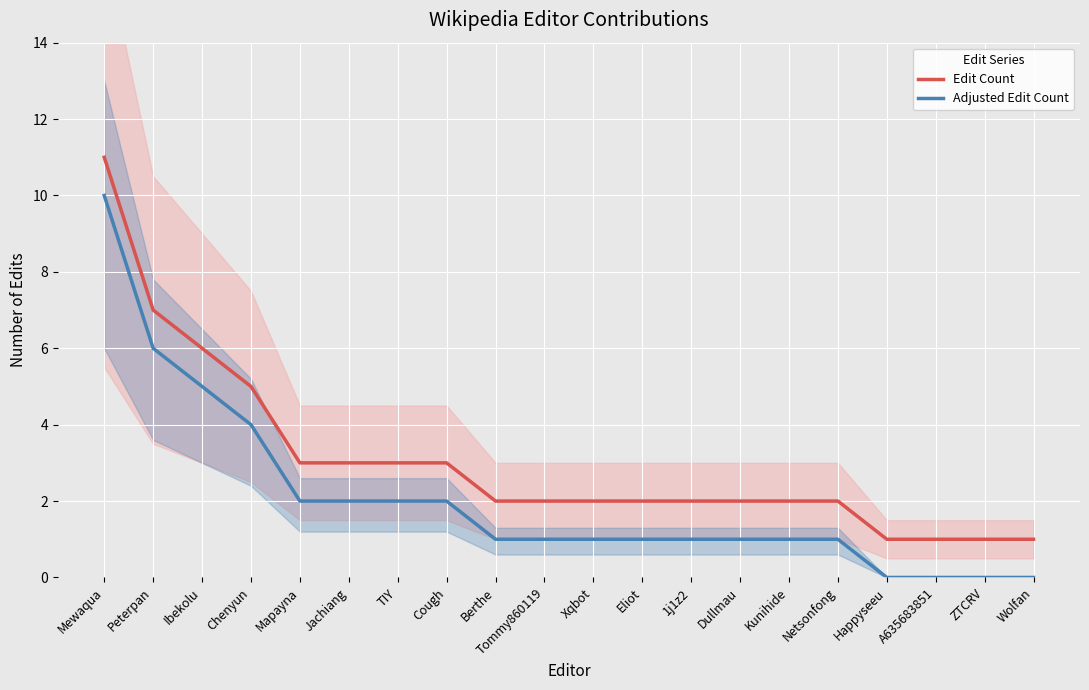

The value of Adjusted Edit Count at Happyseeu is 6. True or false?

False